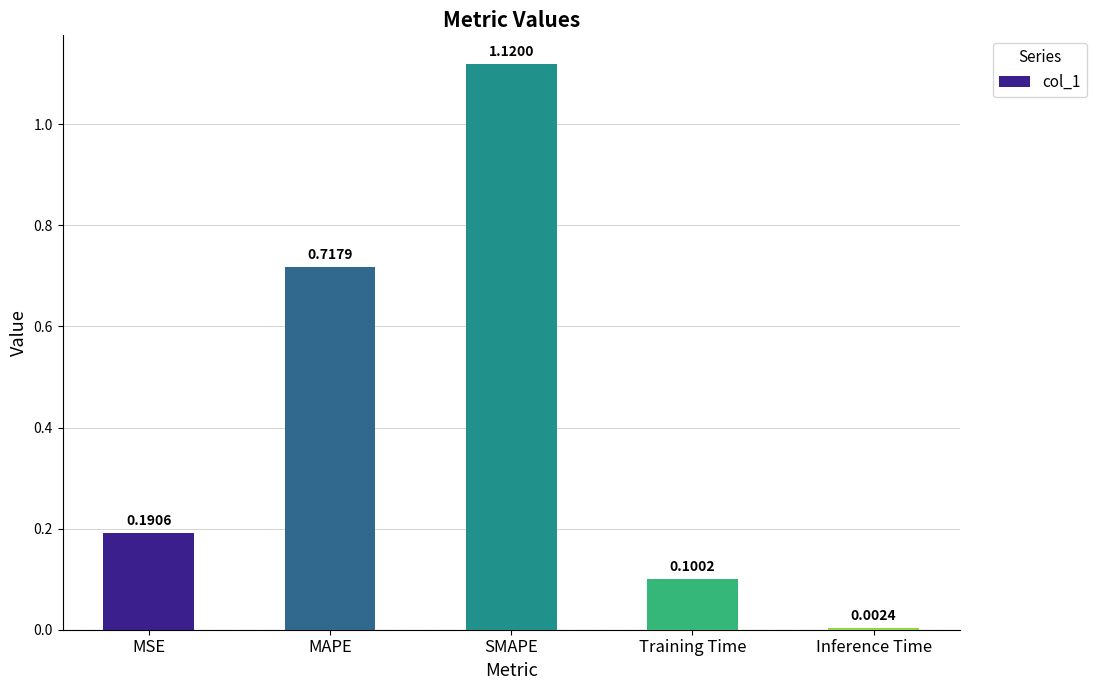

How many data points does each series have?

5